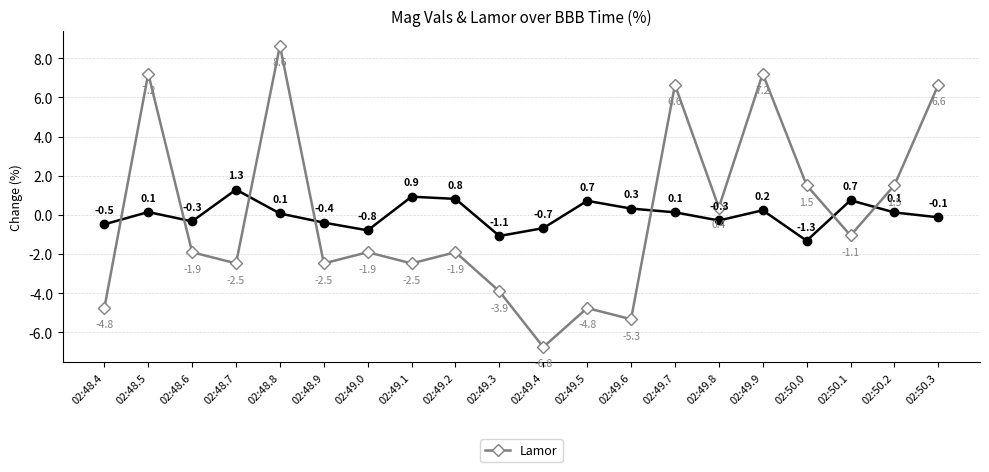

Which category has the lowest value across all series?

02:49.4